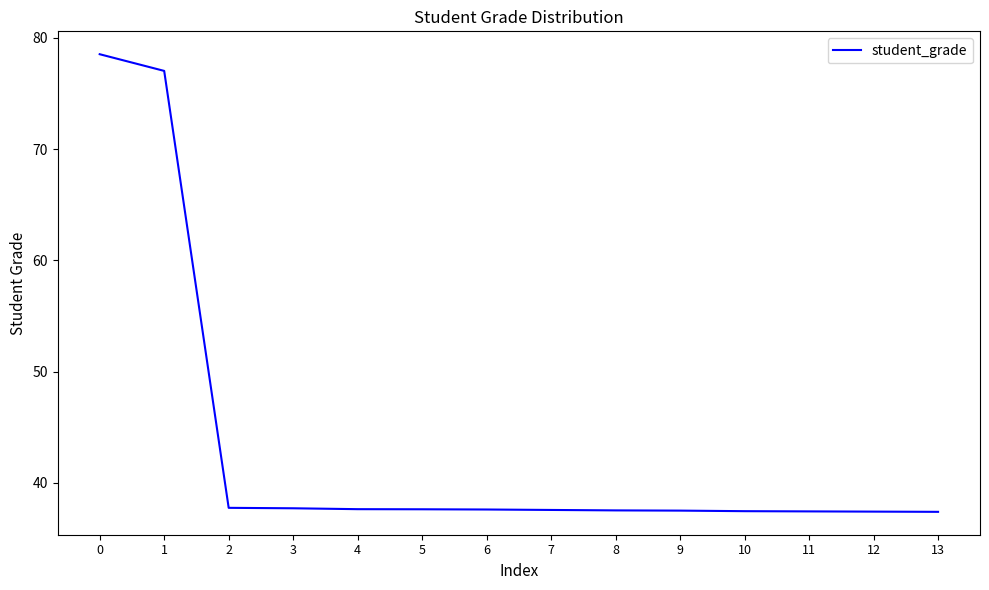

What is the ratio of the value at 11 to the value at 6?

1.0